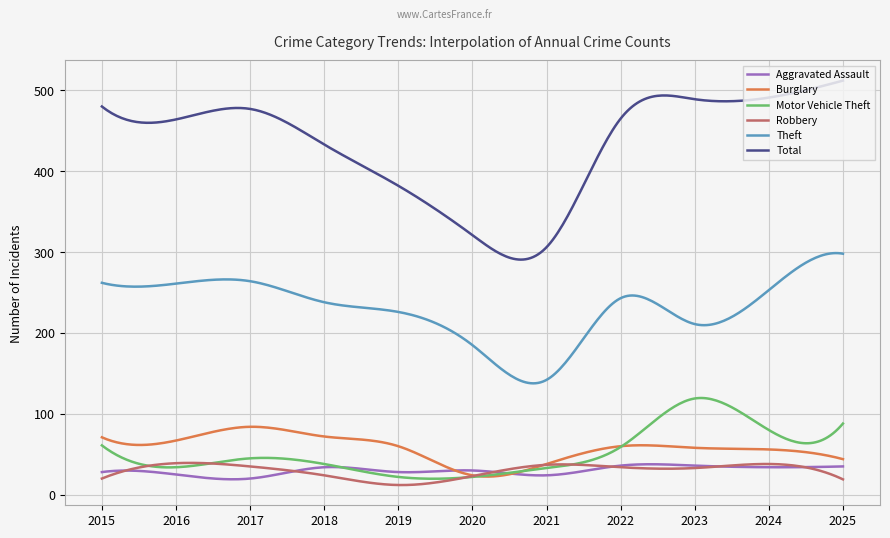

Which series has the widest spread of values?

Total